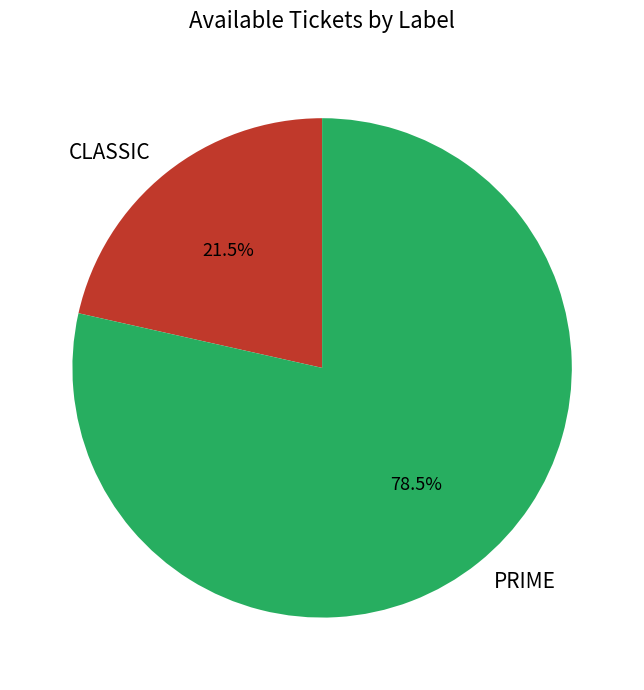

How many segments does this pie chart have?

2